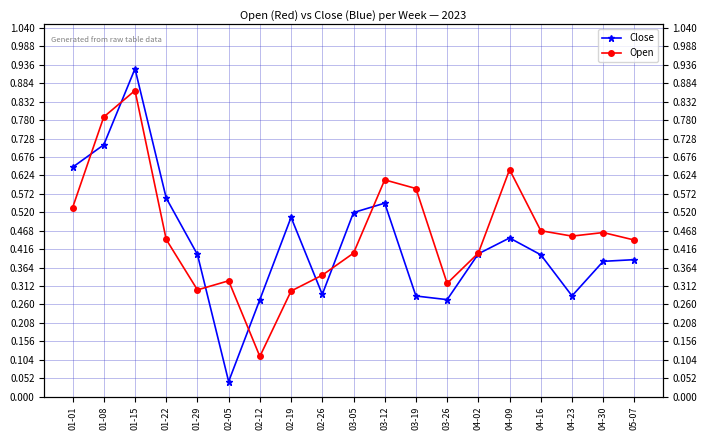

How many interior local peaks does the Open series have?

5